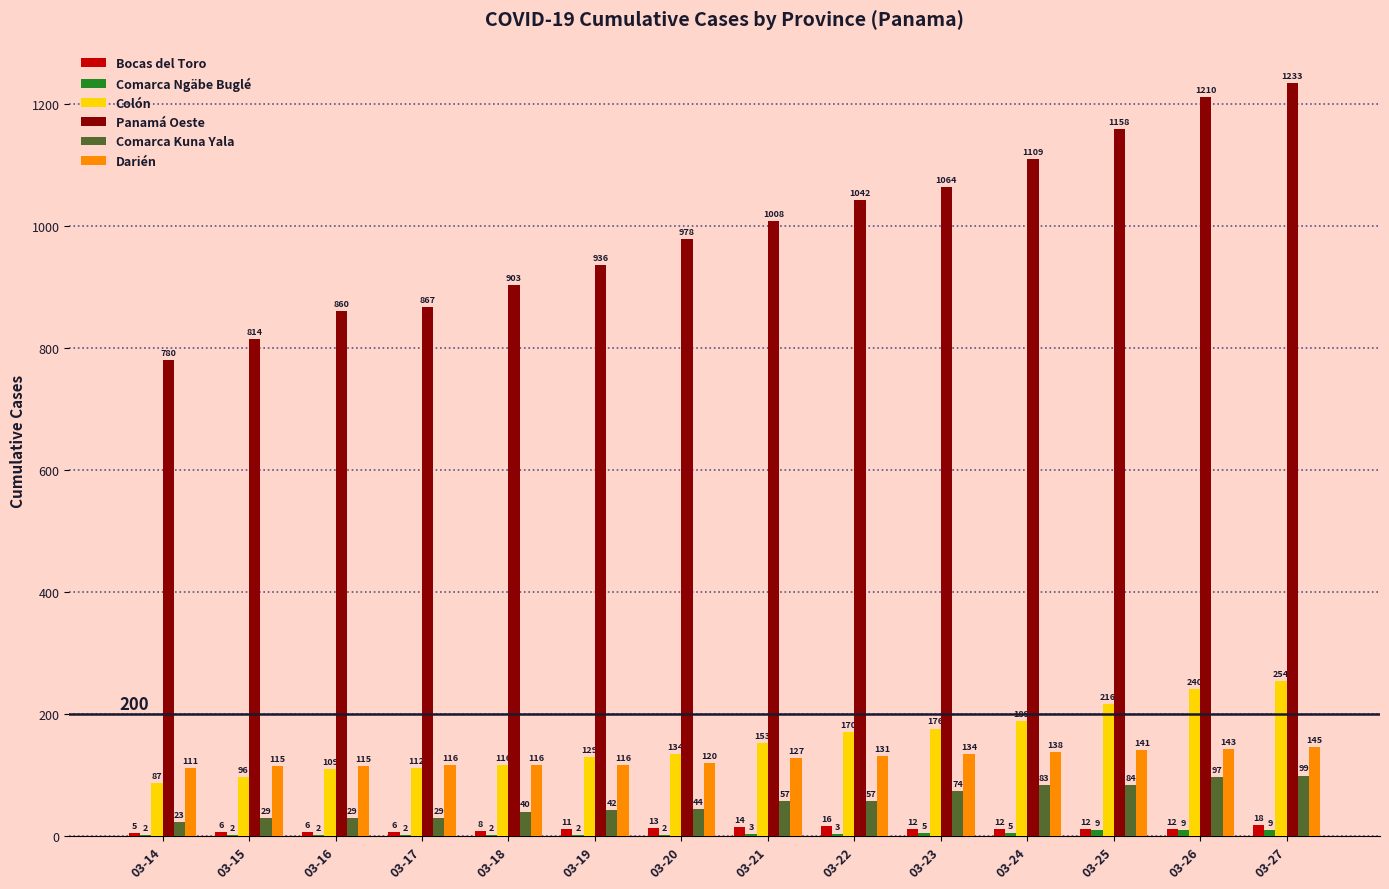

What is the sum of all Colón values?

2181